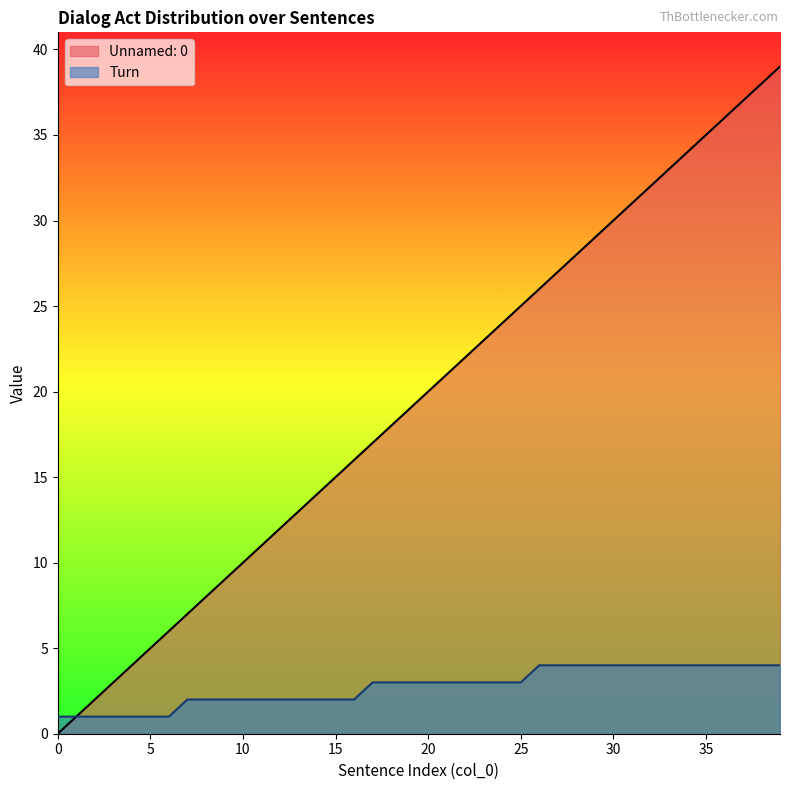

What is the value of the Unnamed: 0 point at the 24th from the left?

23